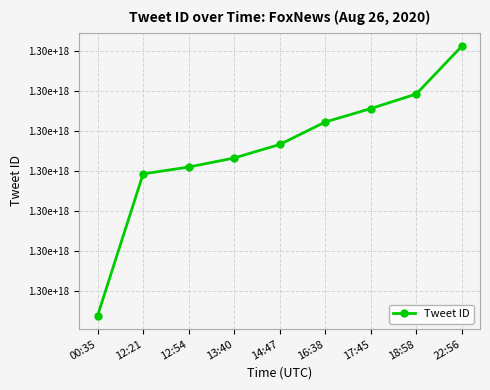

Reading left to right, what are all the values shown in this chart?

00:35=1298418881044918272	12:21=1298596315442696192	12:54=1298604846061367296	13:40=1298616200742805504	14:47=1298633101984378880	16:38=1298661228198465536	17:45=1298678062301753344	18:58=1298696306811076608	22:56=1298756173974384640